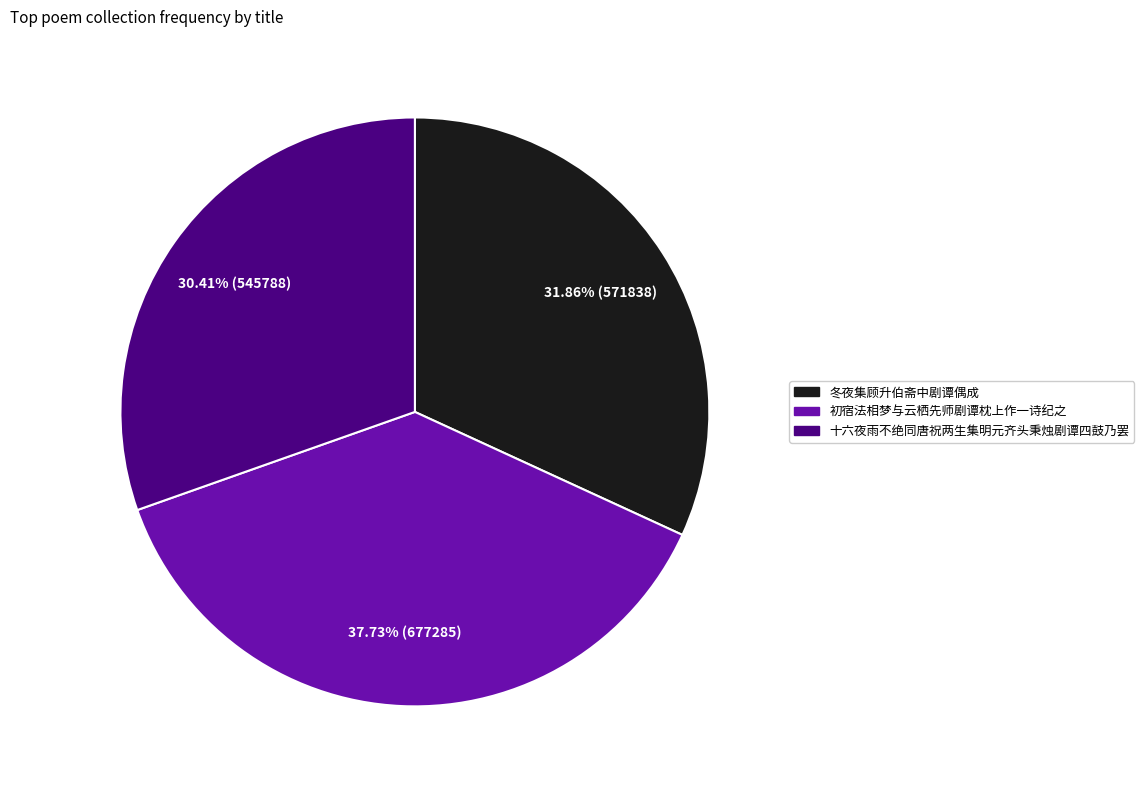

Is there a majority slice in this chart?

No